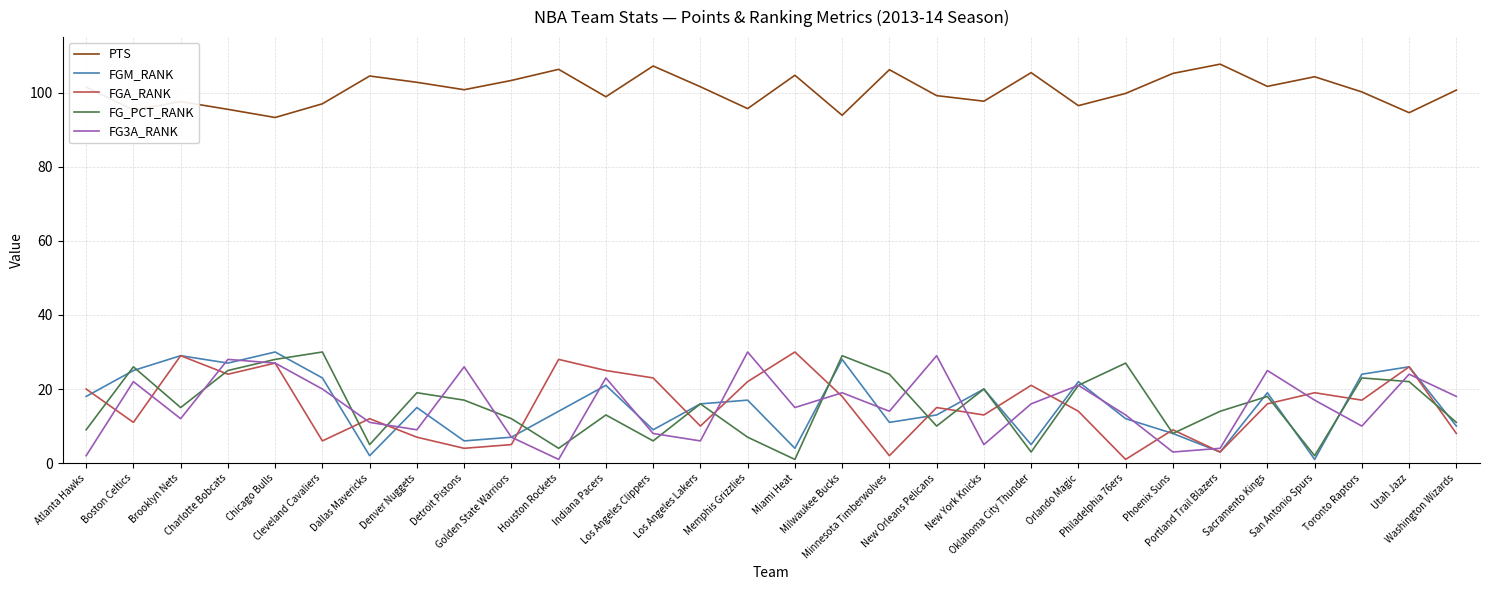

True or false: PTS and FG3A_RANK intersect in this chart.

False